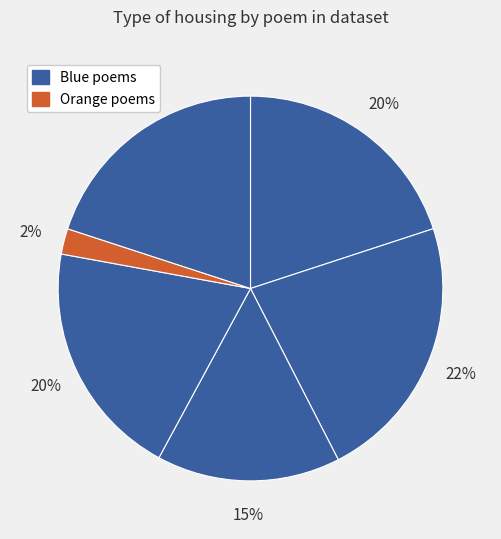

How many segments does this pie chart have?

6